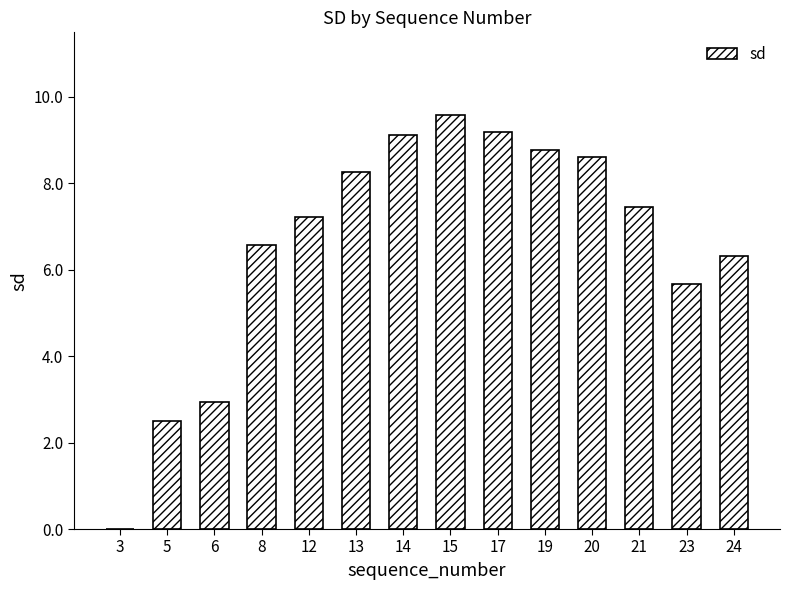

Read the value at 15.

9.6